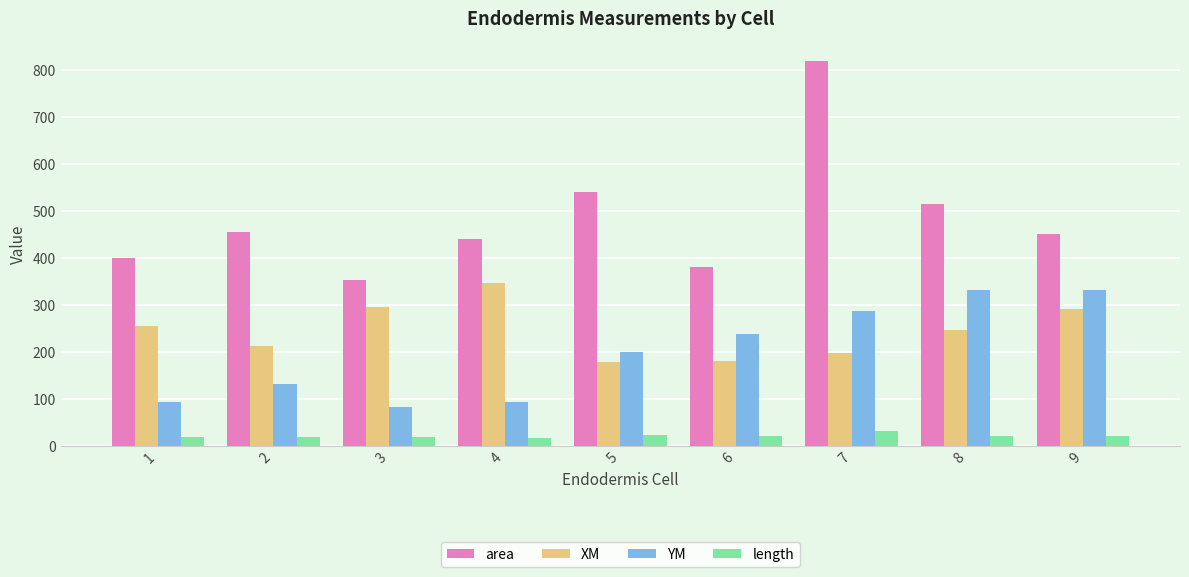

What is the sum of all length values?

193.4